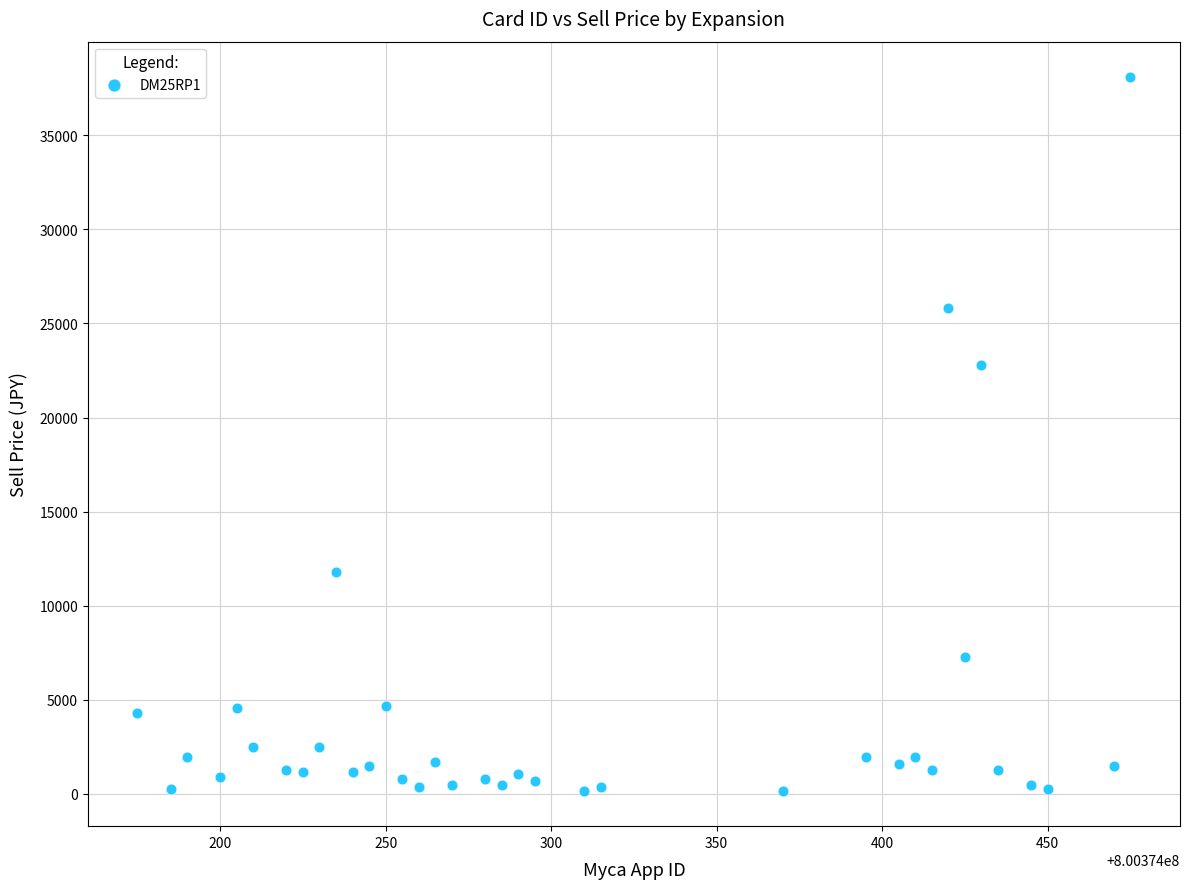

What Y value in the scatter plot is closest to 19130?

22800